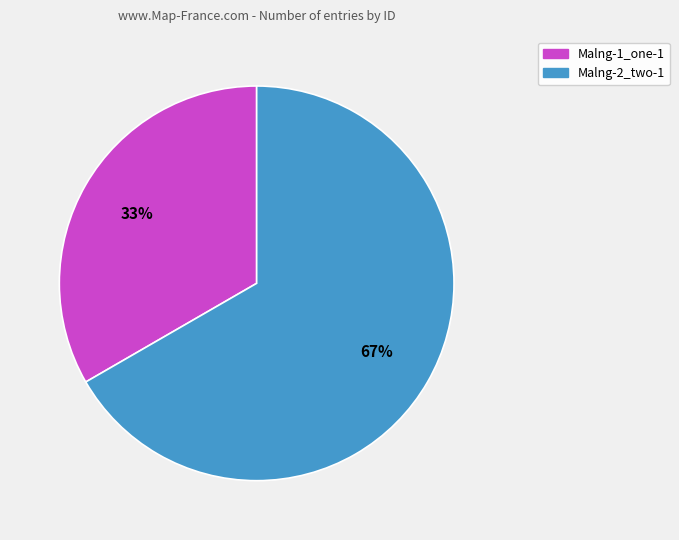

What is the ratio of the value at Malng-1_one-1 to the value at Malng-2_two-1?

0.5